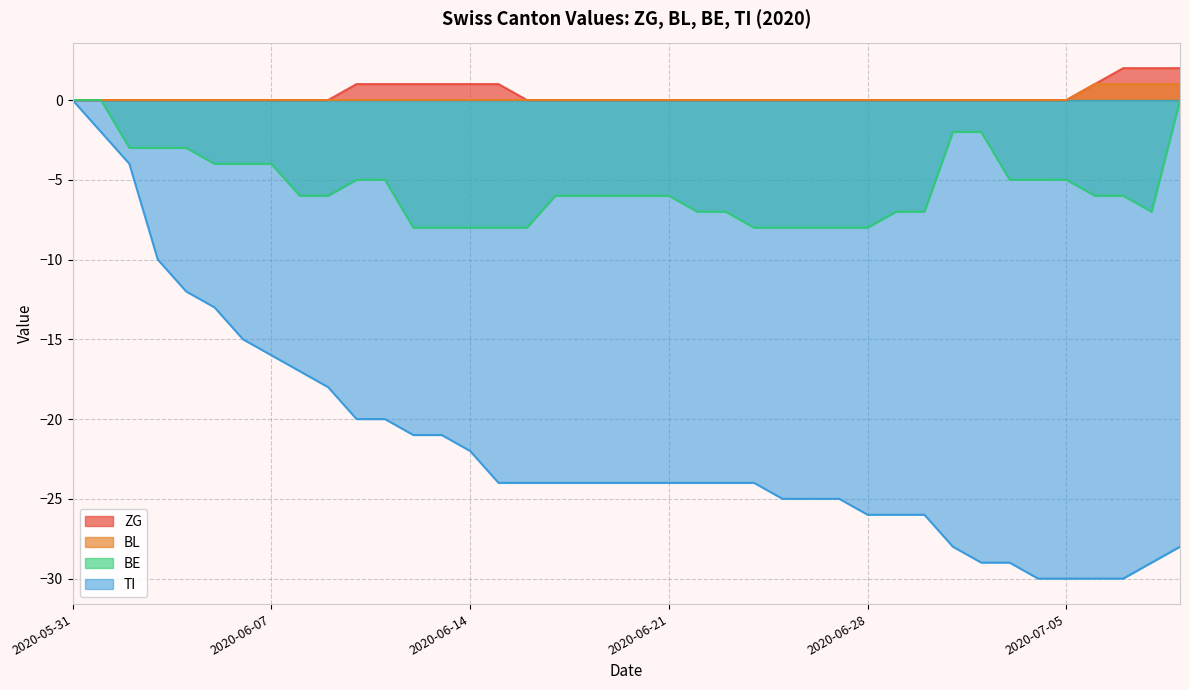

True or false: BL and ZG cross at least once.

False